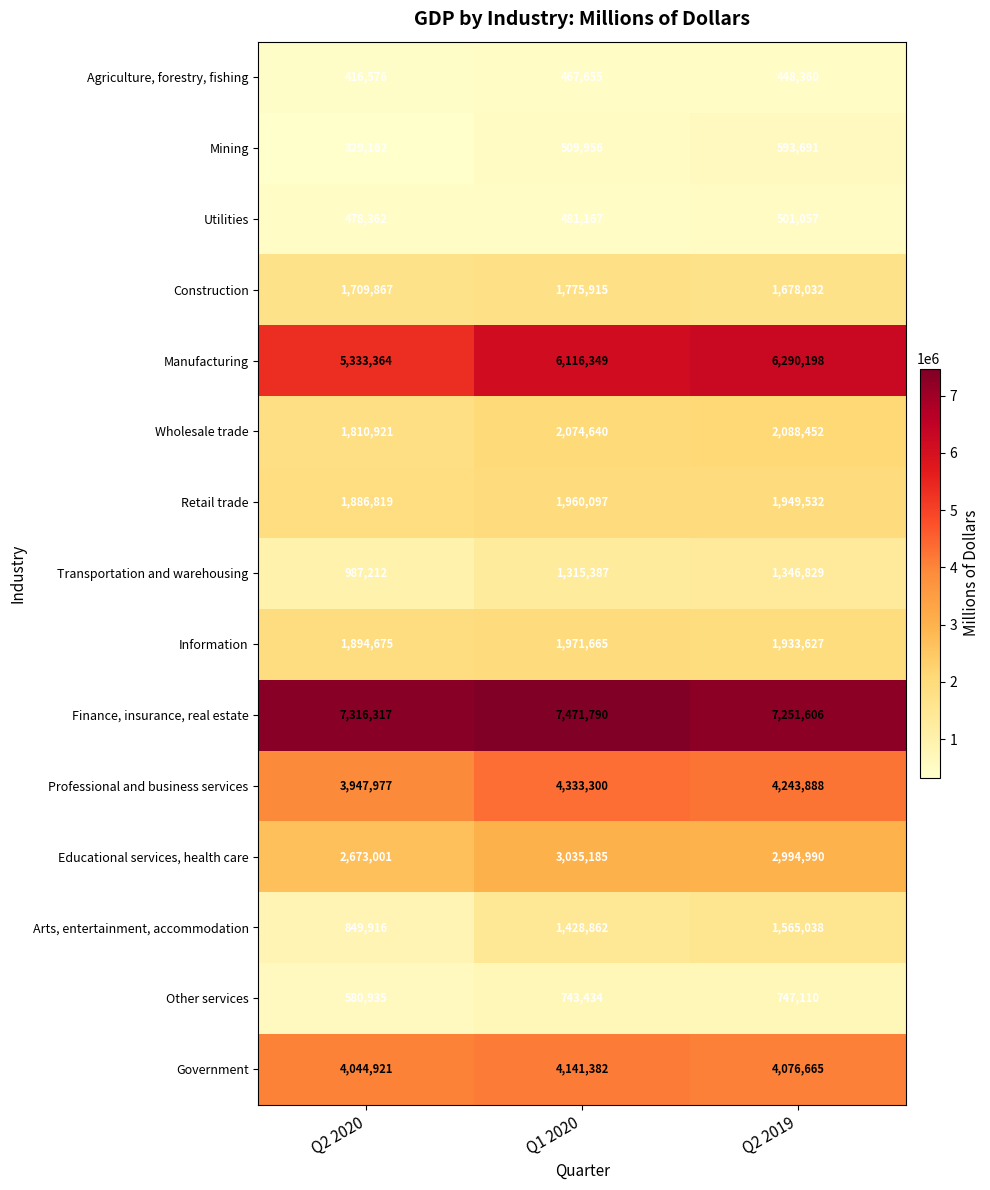

What is the difference between the highest and lowest values at Q2 2019?

6803246